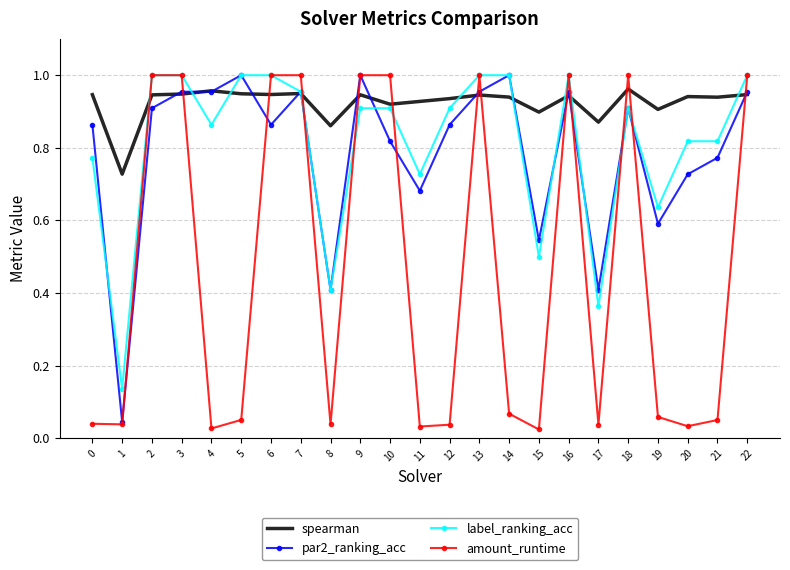

Which series changed the most between 5 and 20?

par2_ranking_acc